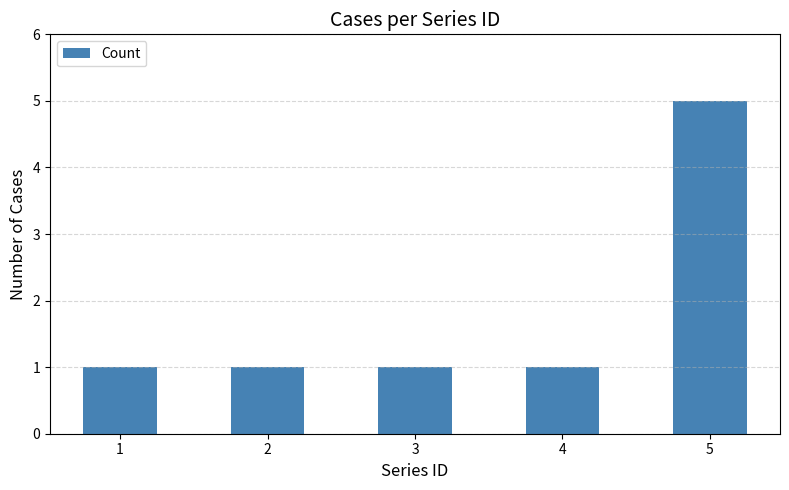

Count the number of data series in this chart.

1